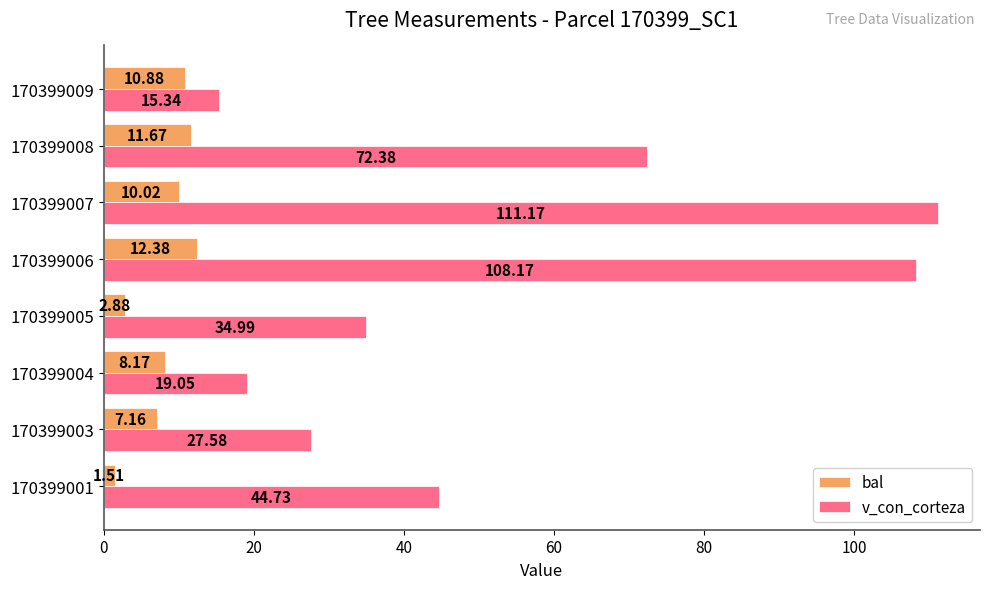

What is the difference between the bal values at 170399006 and 170399001?

10.9